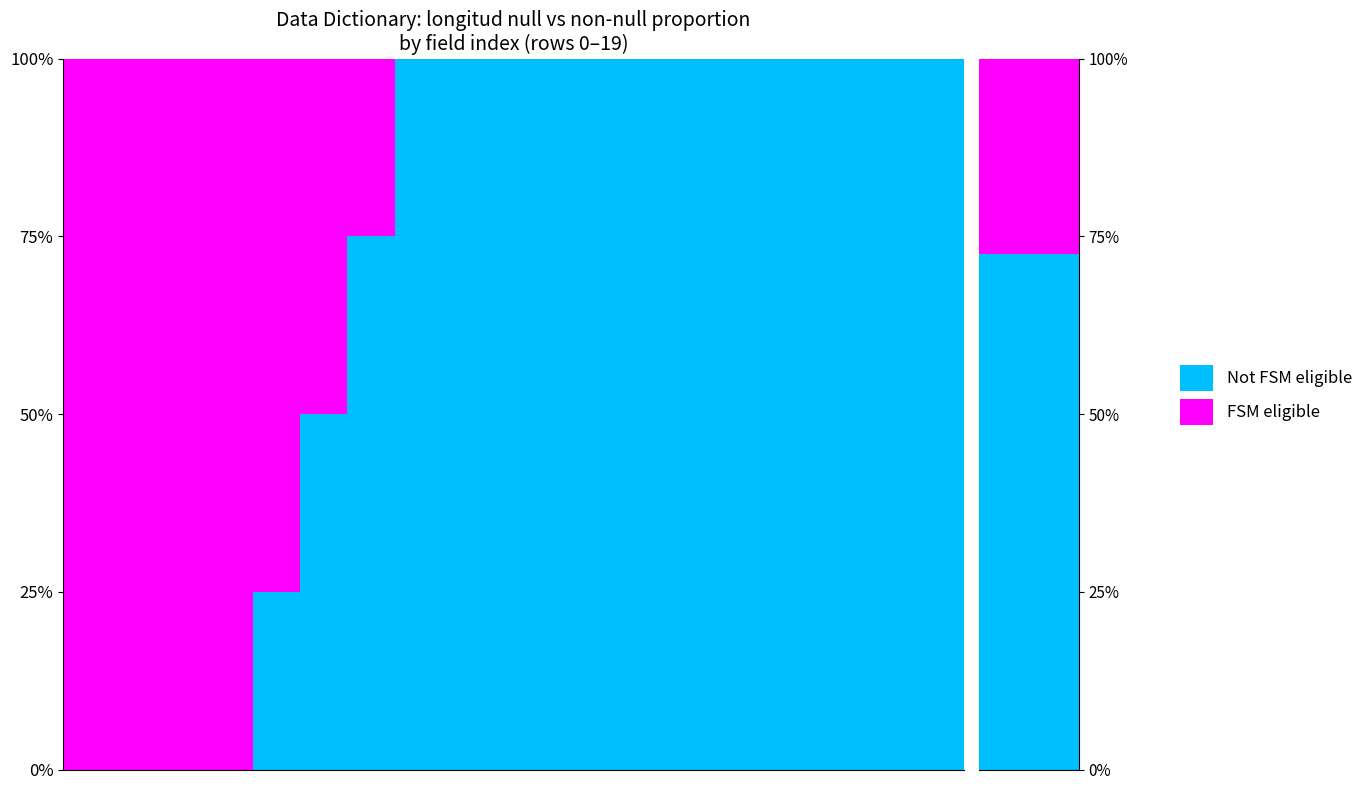

What are all the series names shown in the legend?

Not FSM eligible, FSM eligible